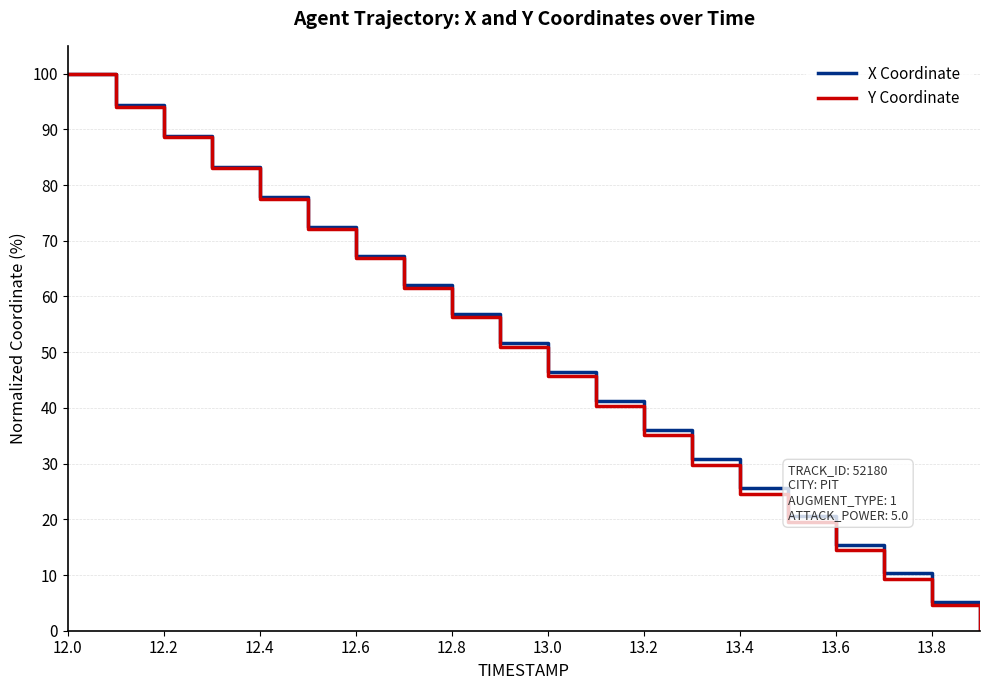

What is the greatest value displayed?

100.0